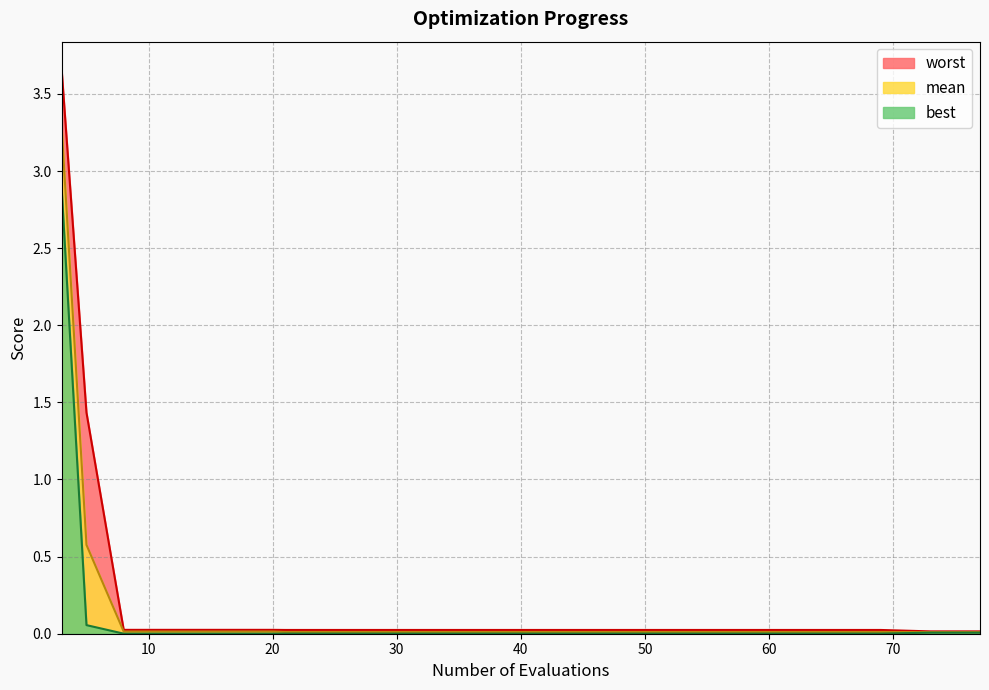

What are all the series names shown in the legend?

worst, mean, best